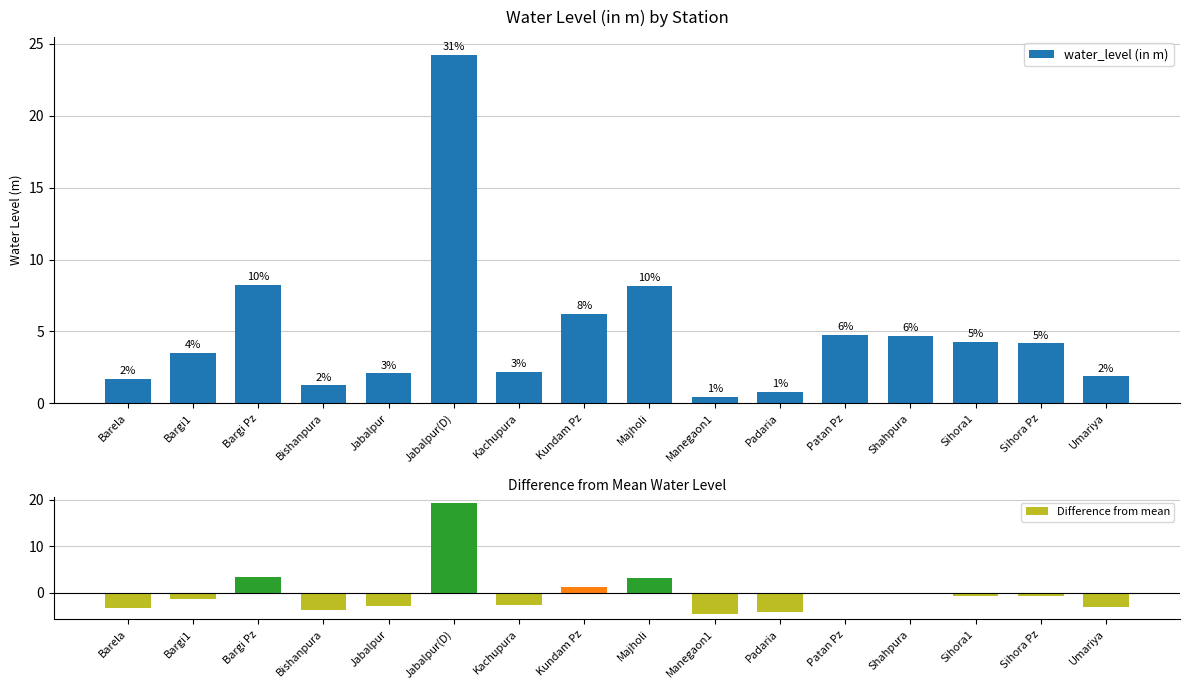

At which label does Difference from mean reach its peak?

Jabalpur(D)